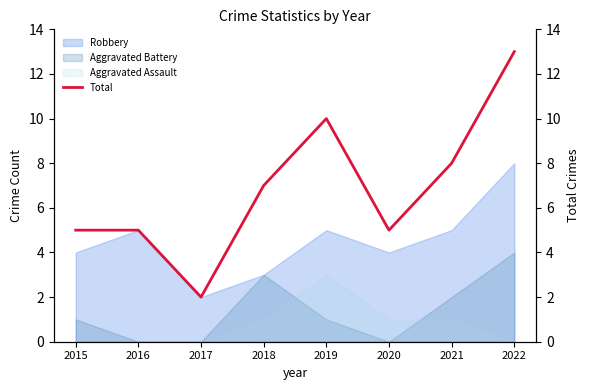

Which category has the highest value in the Robbery series?

2022